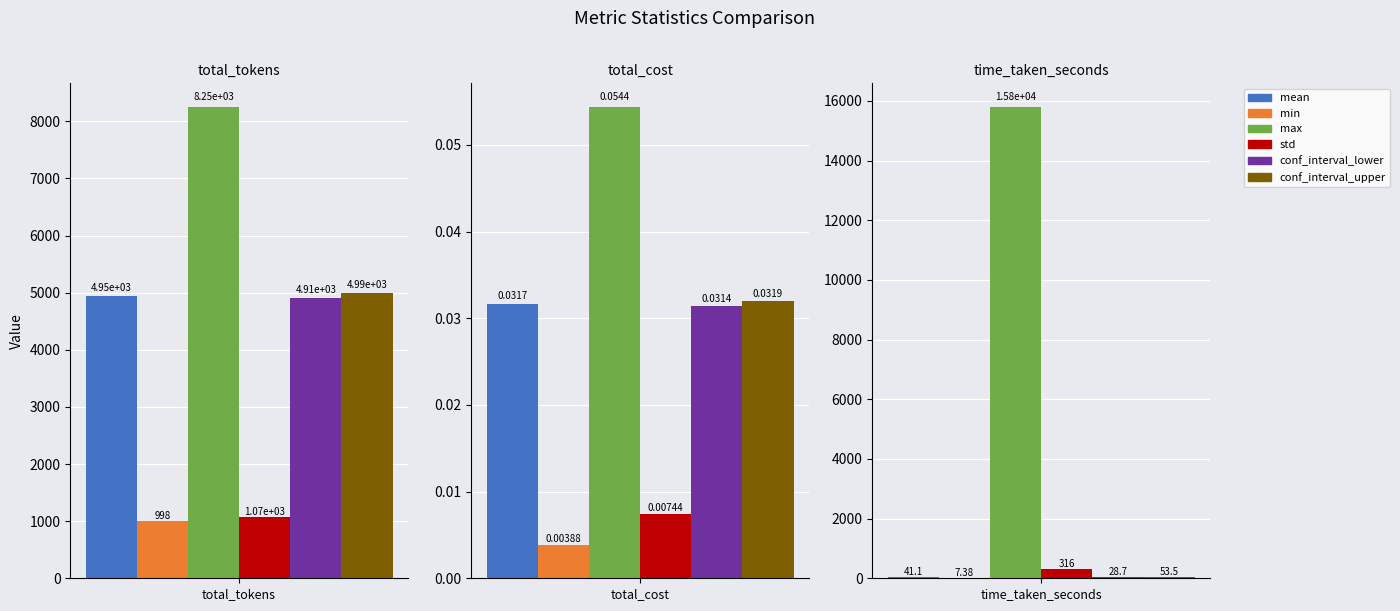

Rank the categories by min value from lowest to highest.

total_cost, time_taken_seconds, total_tokens